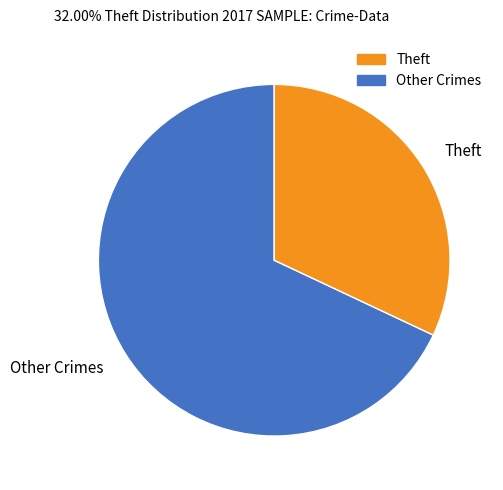

Approximately how many times larger is the value at Other Crimes compared to Theft?

2.1